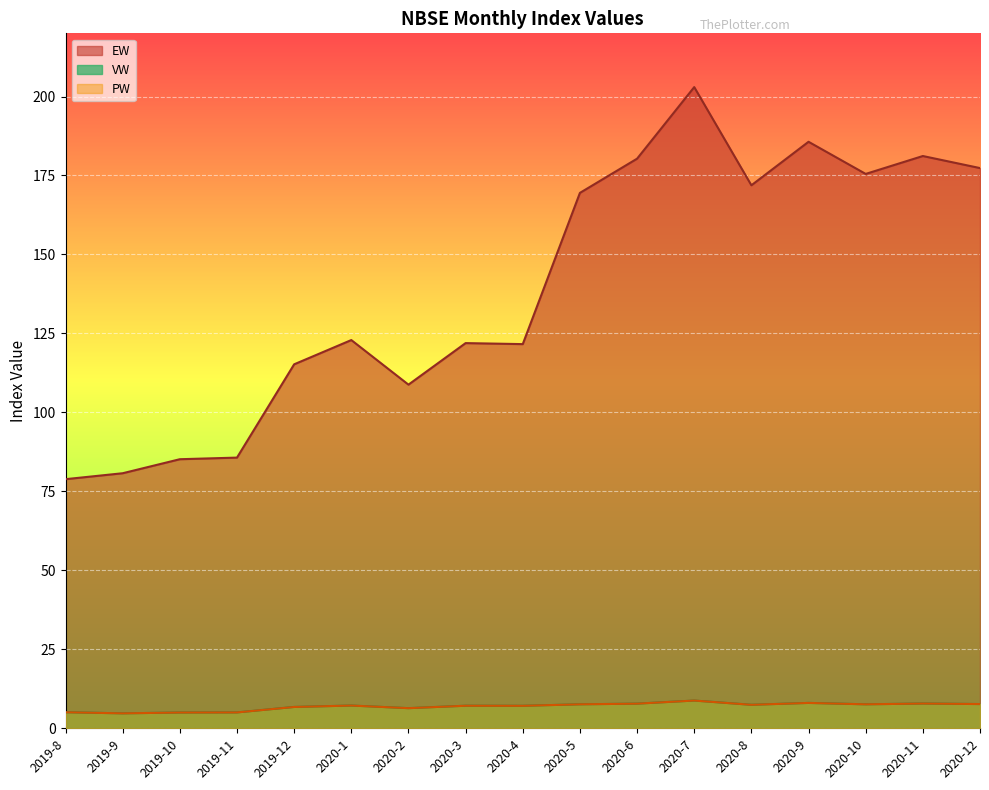

What is the spread (max minus min) of values at 2020-3?

114.8